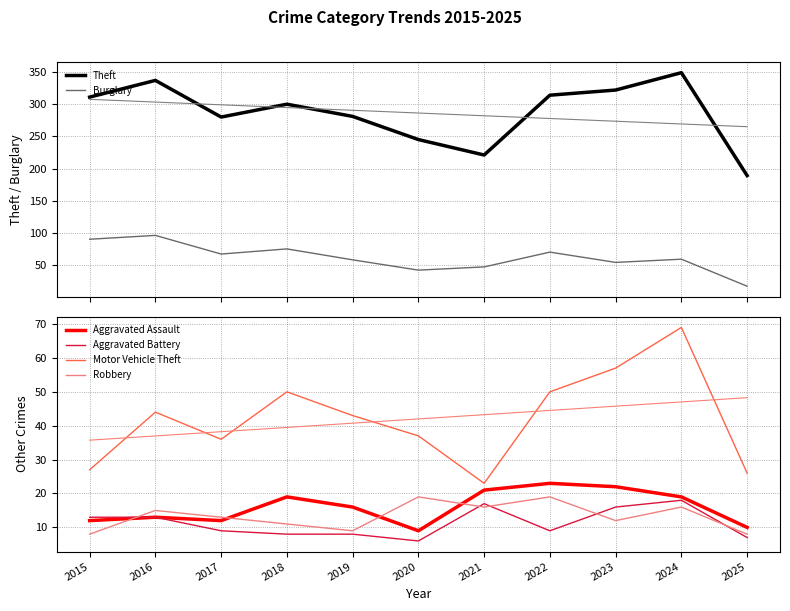

How many lines are shown in the chart?

6